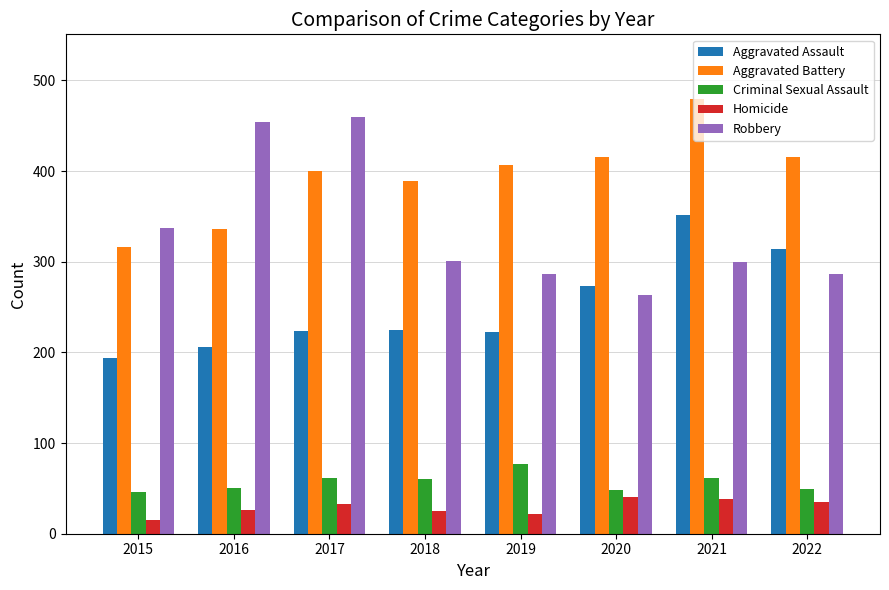

What is the difference between the highest and lowest values at 2018?

364